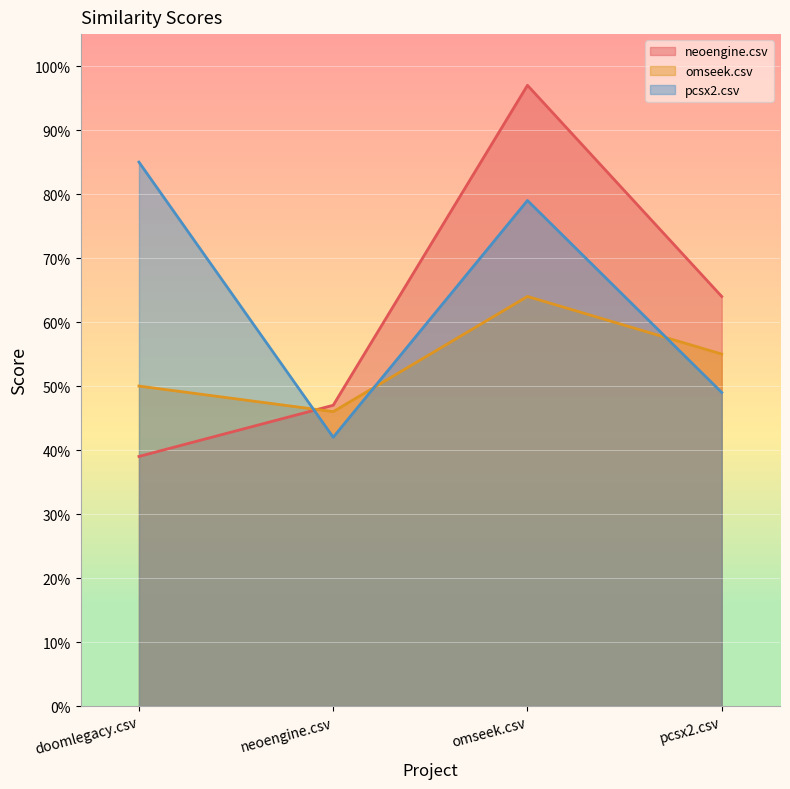

At which label does neoengine.csv reach its minimum?

doomlegacy.csv